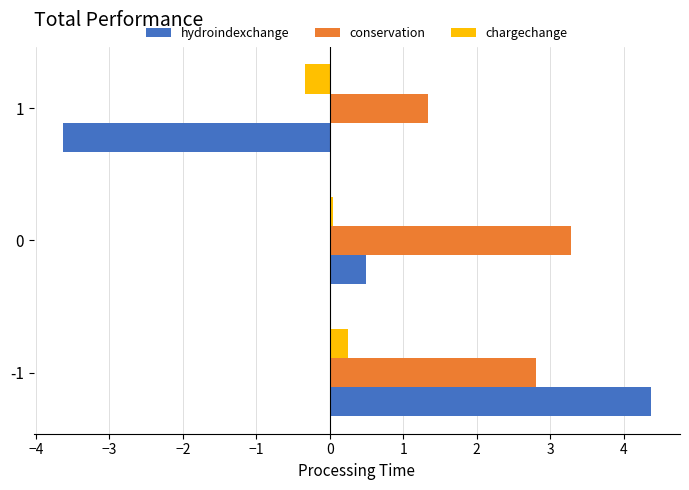

What is the highest value of the hydroindexchange series?

4.4